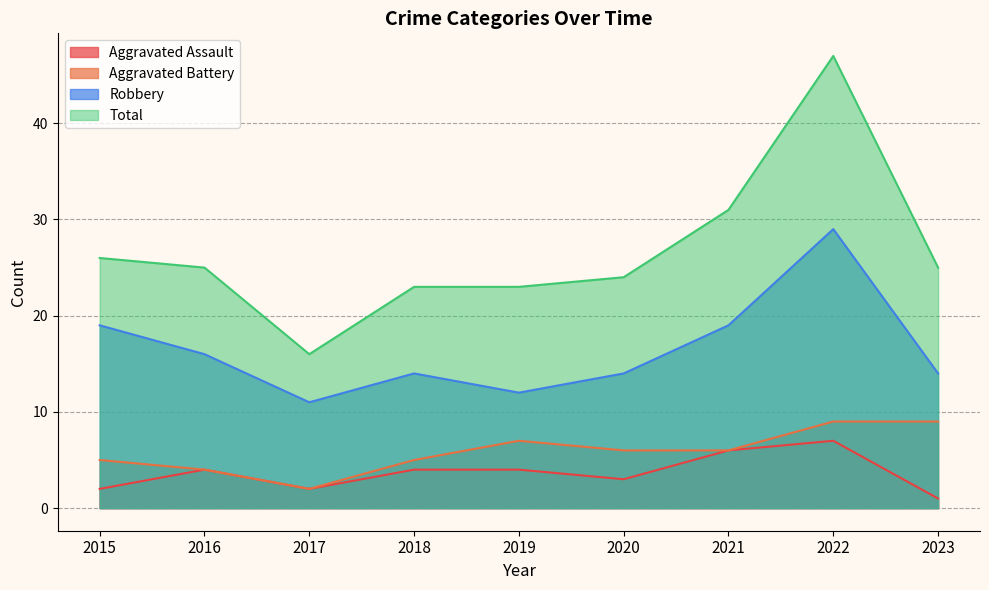

Count the Aggravated Battery values in the range 5 to 7.

5